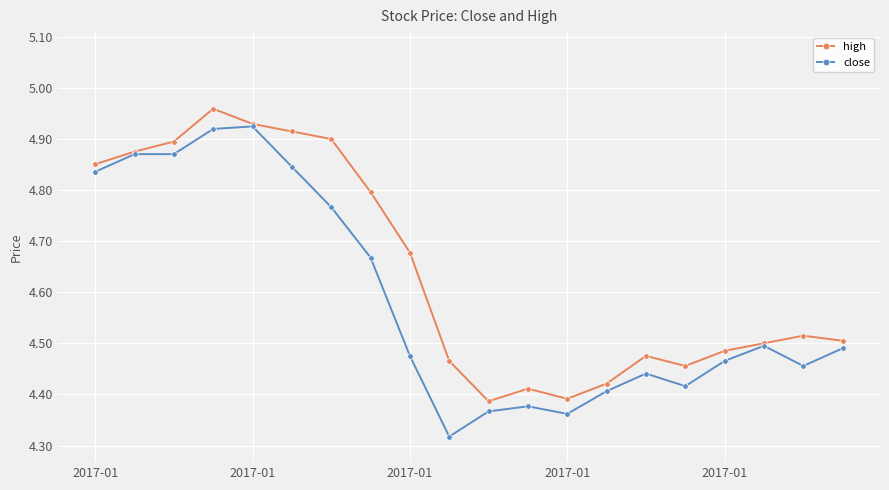

At how many categories does at least one series exceed 4?

20